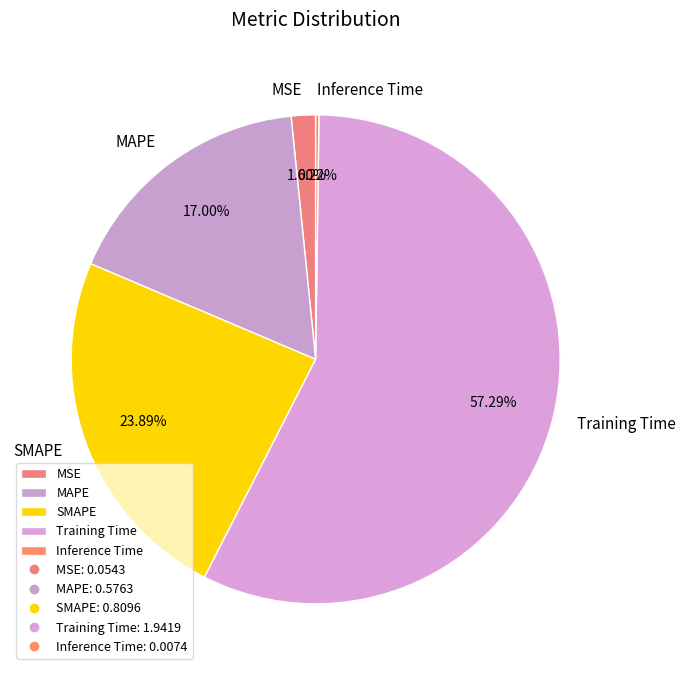

Which slice is the largest?

Training Time